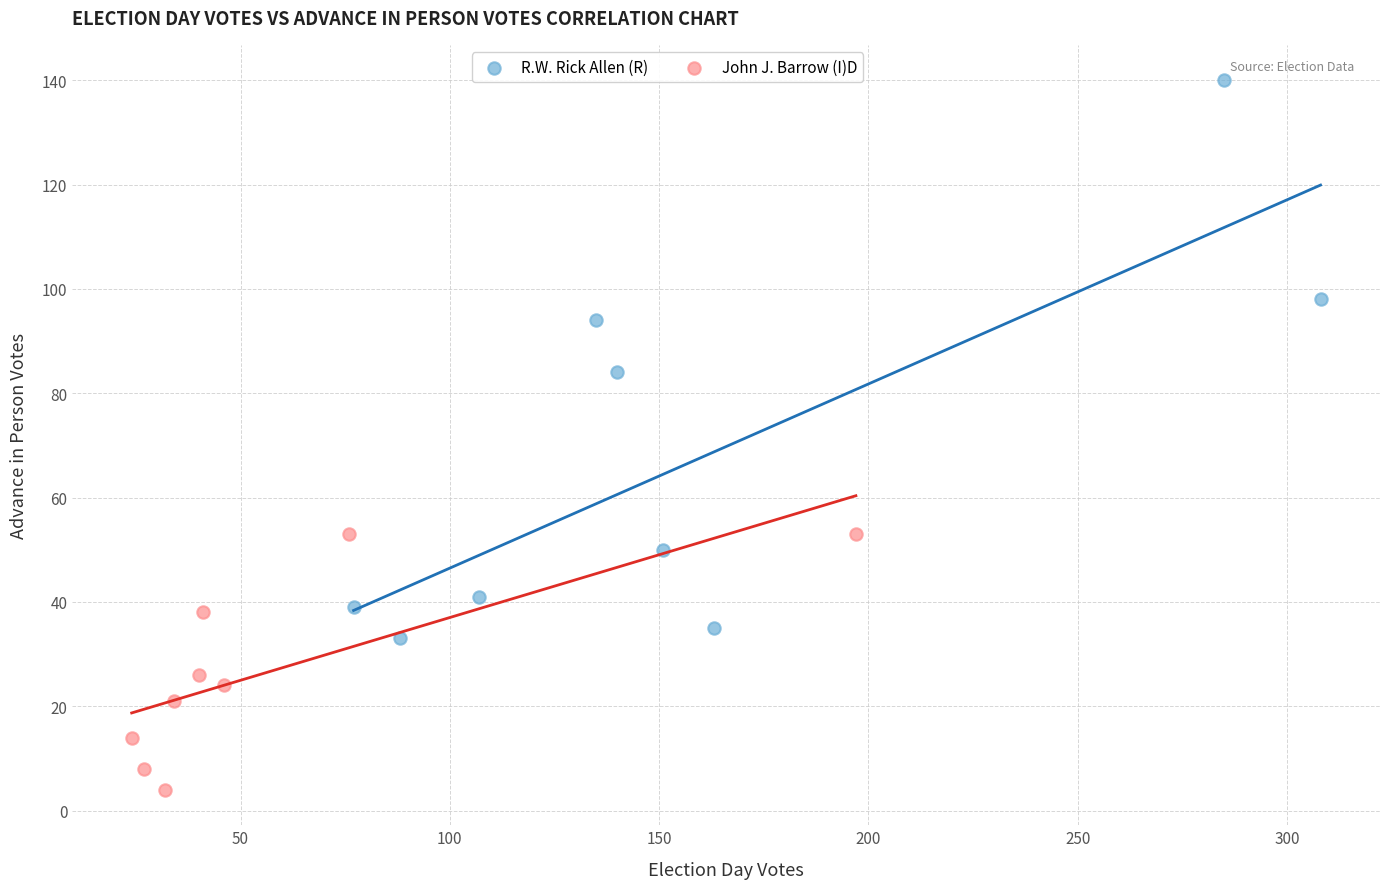

Which series reaches the maximum Y coordinate?

R.W. Rick Allen (R)